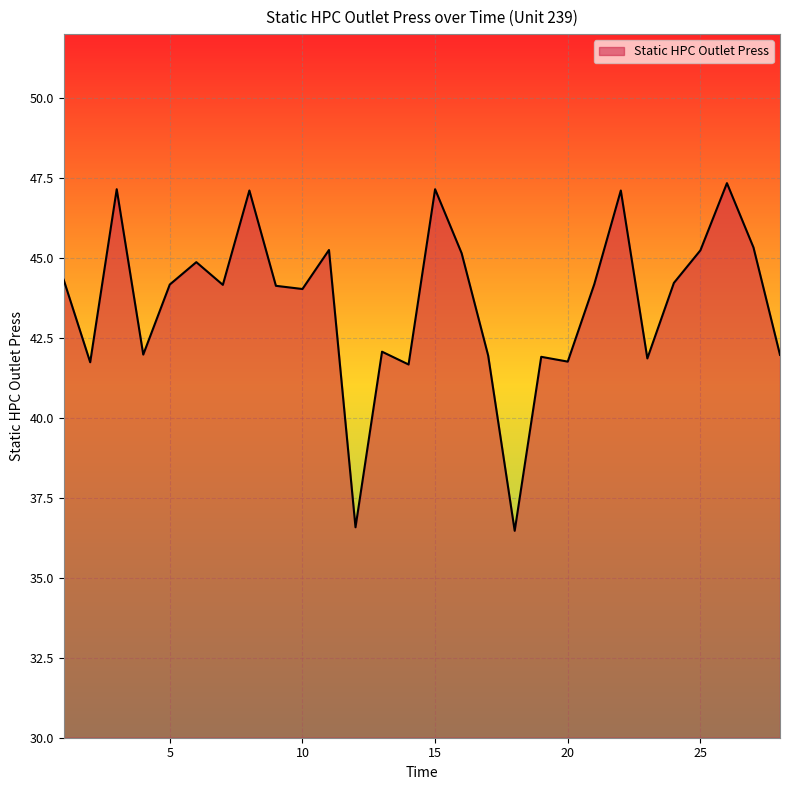

How many lines are shown in the chart?

1